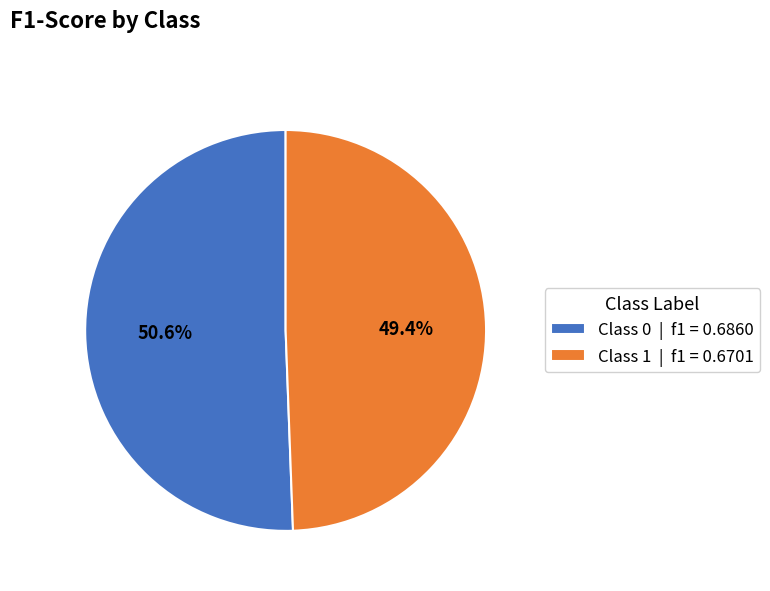

What percentage do Class 1 | f1 = 0.6701 and Class 0 | f1 = 0.6860 together represent?

100.0%